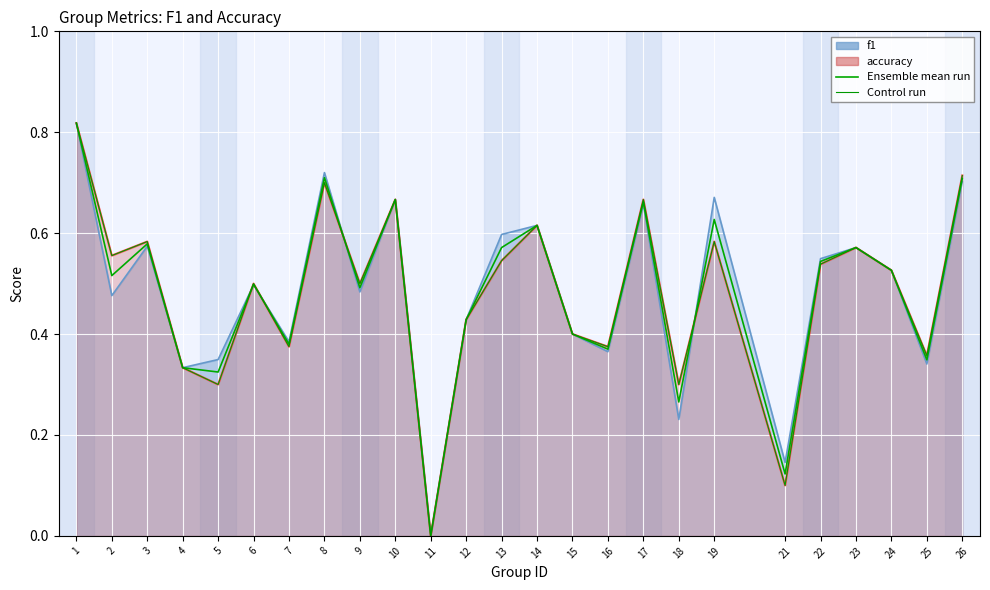

True or false: Control run has a value of 0.6 at 14.

True